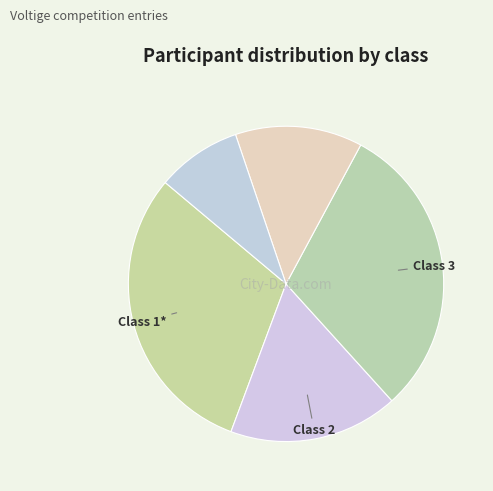

Count the number of slices in the pie.

5